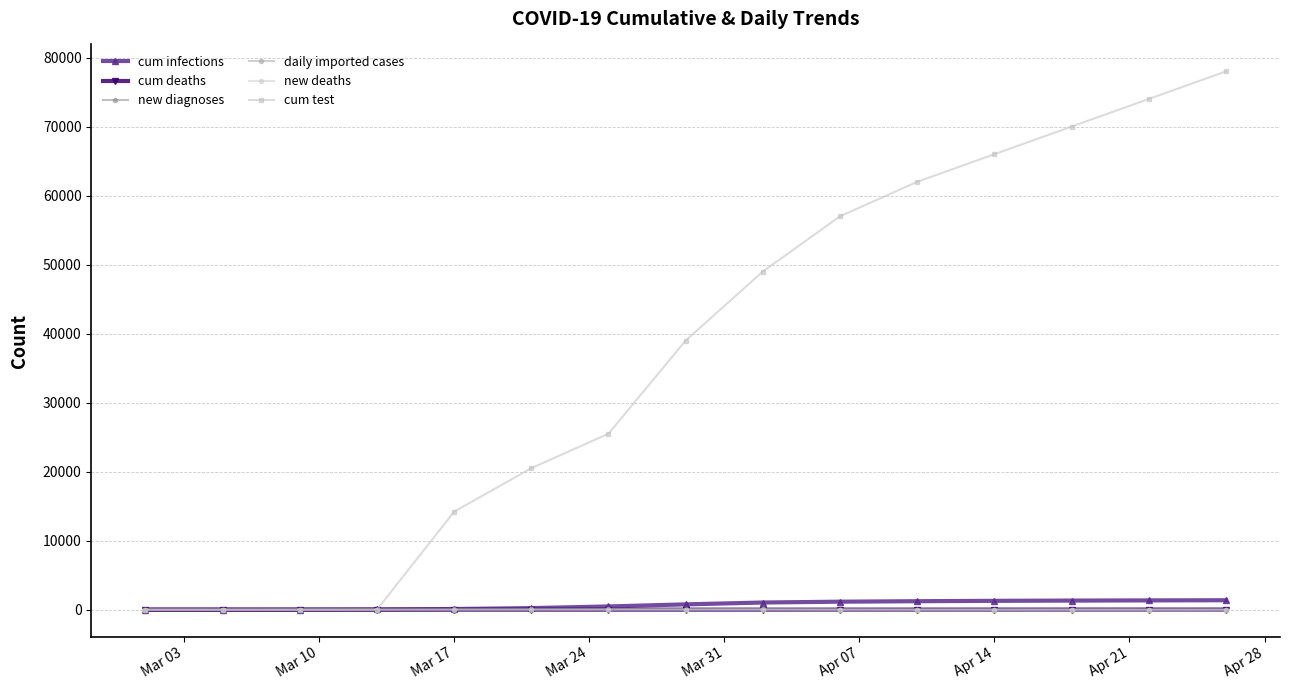

Does the chart display data point markers on the line(s)?

Yes